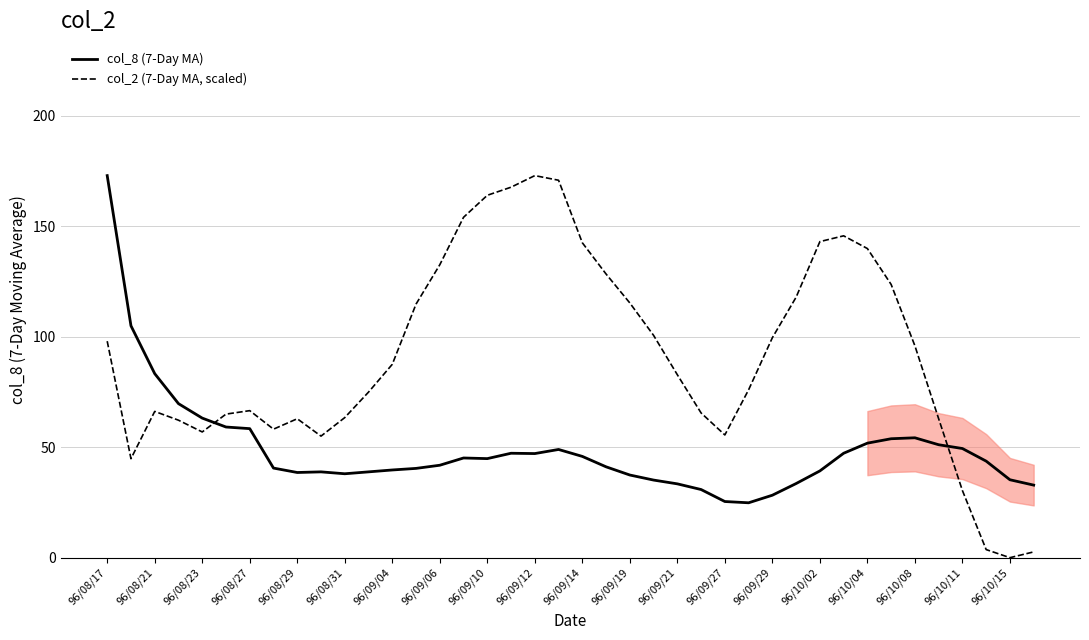

What is the approximate value of col_8 (7-Day MA) at 96/10/11?

49.4